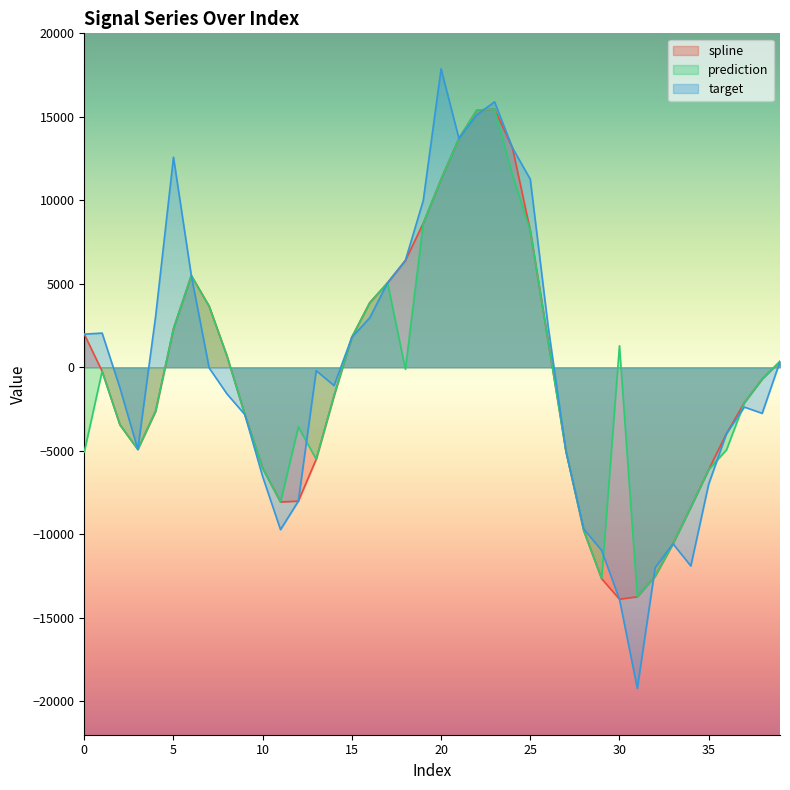

At 14, list the series in order from largest to smallest.

target, spline, prediction